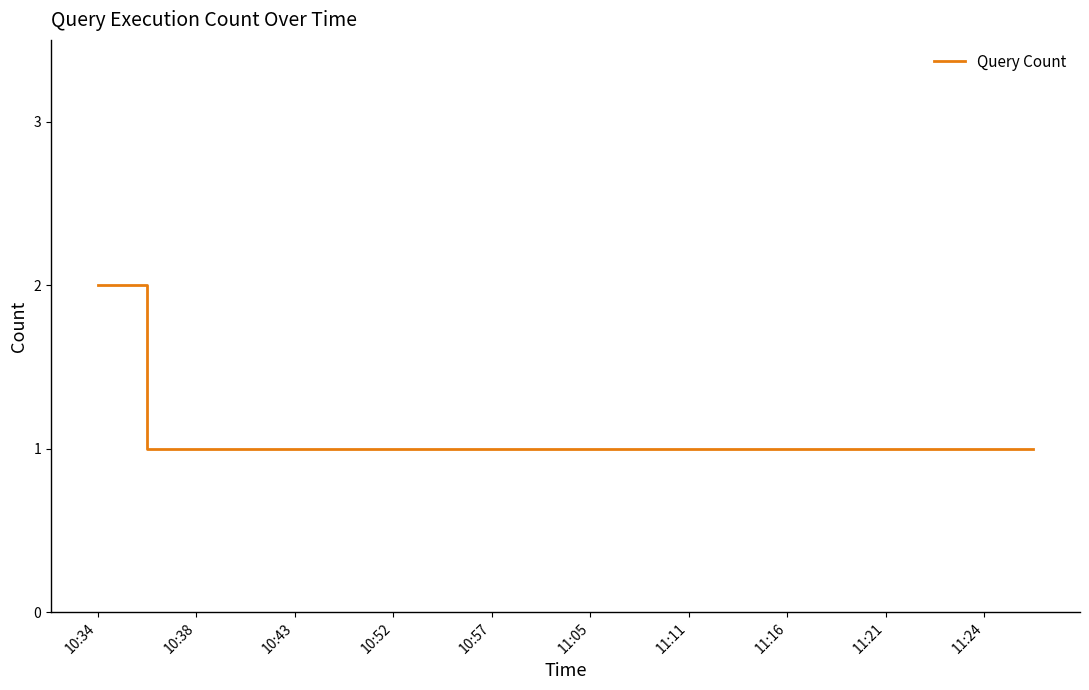

What is the greatest value displayed?

2